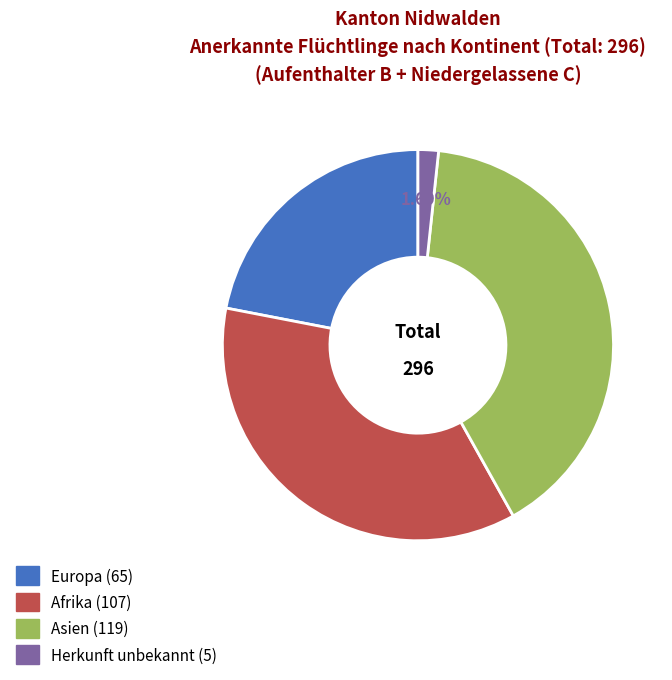

Is there any slice that represents more than half of the pie?

No